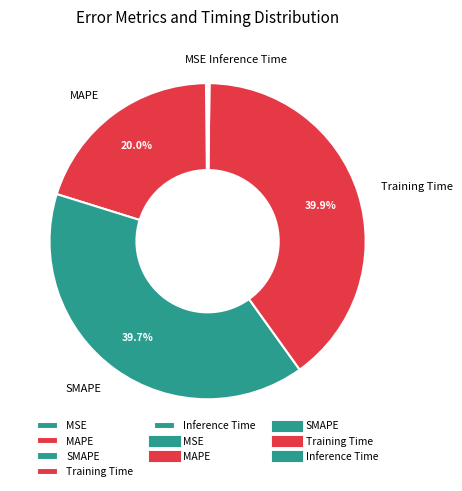

Is there any slice that represents more than half of the pie?

No